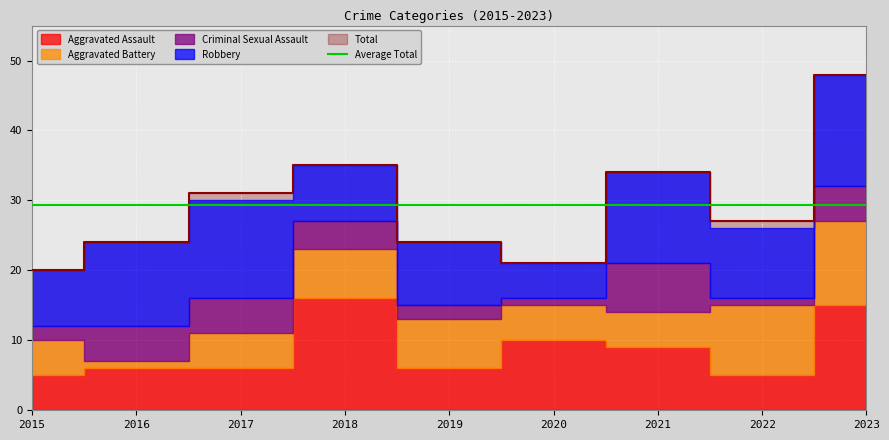

Rank the categories by Robbery value from lowest to highest.

2020, 2015, 2018, 2019, 2022, 2016, 2021, 2017, 2023